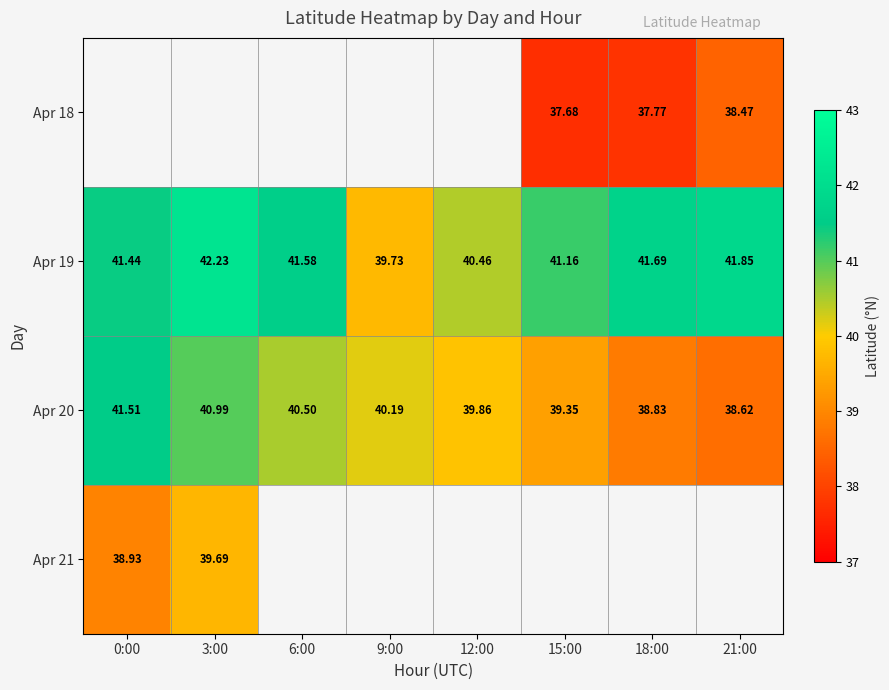

Is the value of Apr 21 at 0:00 greater than the value of Apr 19 at 12:00?

No